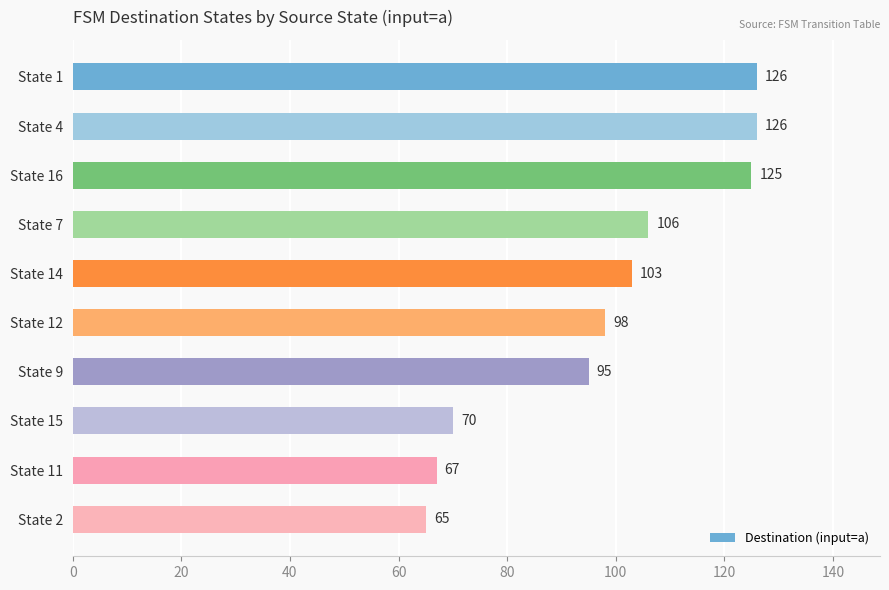

What is the difference between the maximum and second lowest values?

59